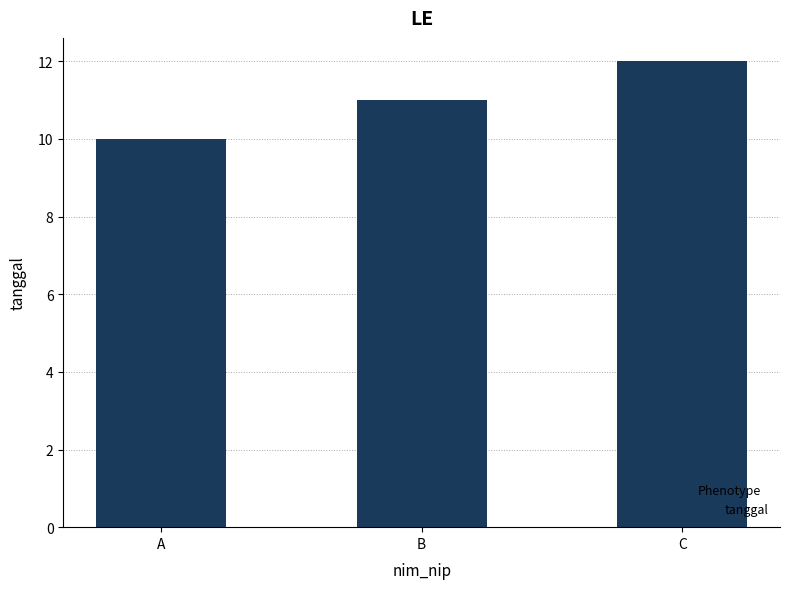

What is the value of the 3rd bar from the left?

12